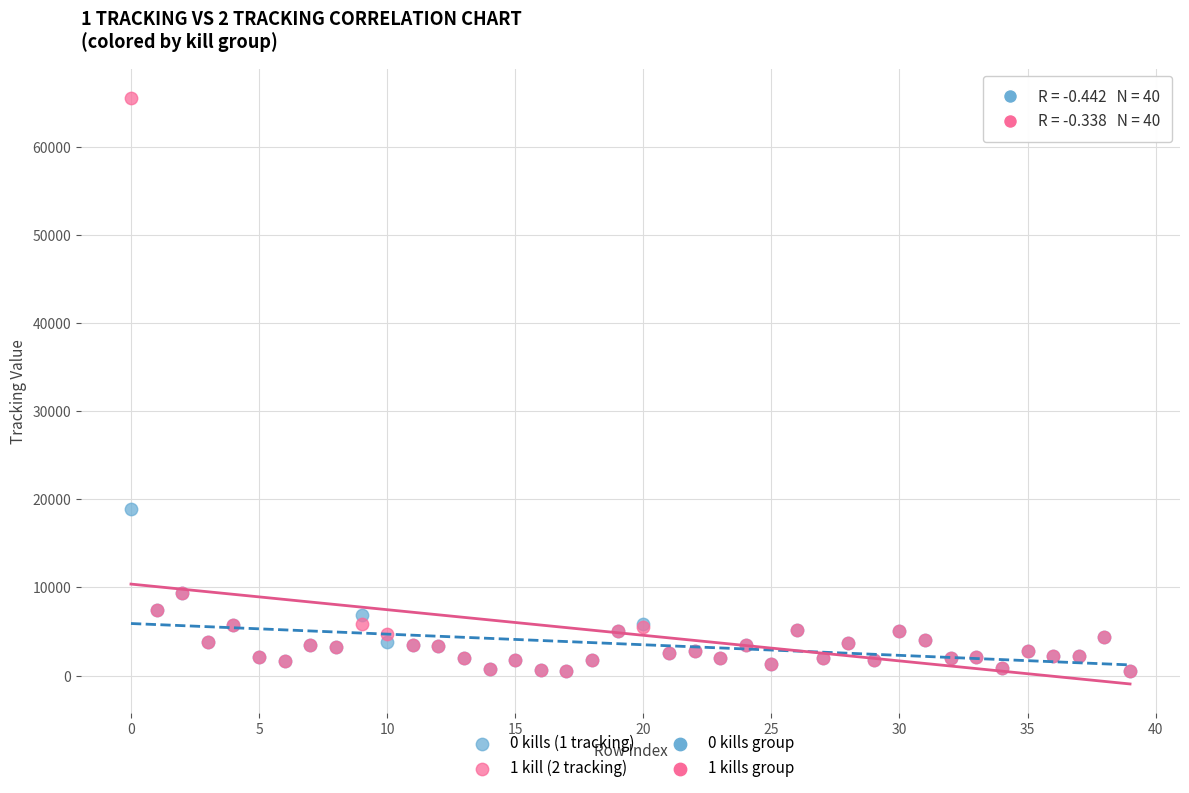

Across all series, what Y value is closest to 33033?

18950